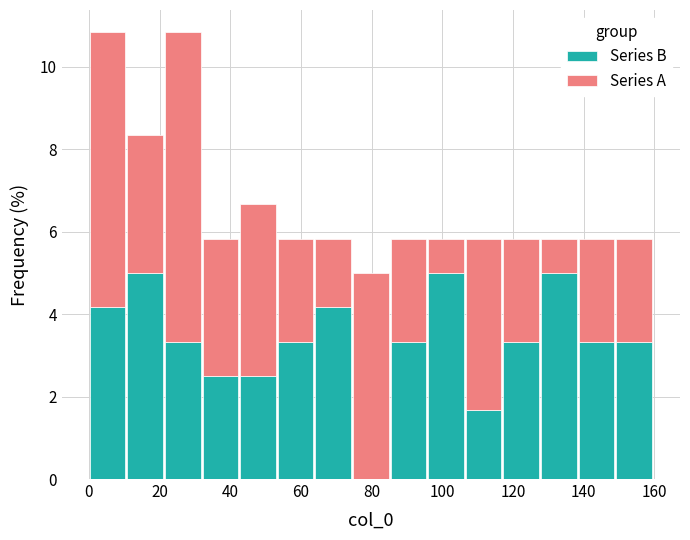

Reading left to right, list every stacked bar in this chart as the range it spans on the x-axis followed by its total height. Neither the bar edges nor the heights are printed on the chart, so give them approximately, as read against the axes.

0 to 10: 10.8
10 to 22: 8.4
22 to 32: 10.8
32 to 42: 5.8
42 to 54: 6.6
54 to 64: 5.8
64 to 74: 5.8
74 to 86: 5.0
86 to 96: 5.8
96 to 106: 5.8
106 to 118: 5.8
118 to 128: 5.8
128 to 138: 5.8
138 to 148: 5.8
148 to 160: 5.8